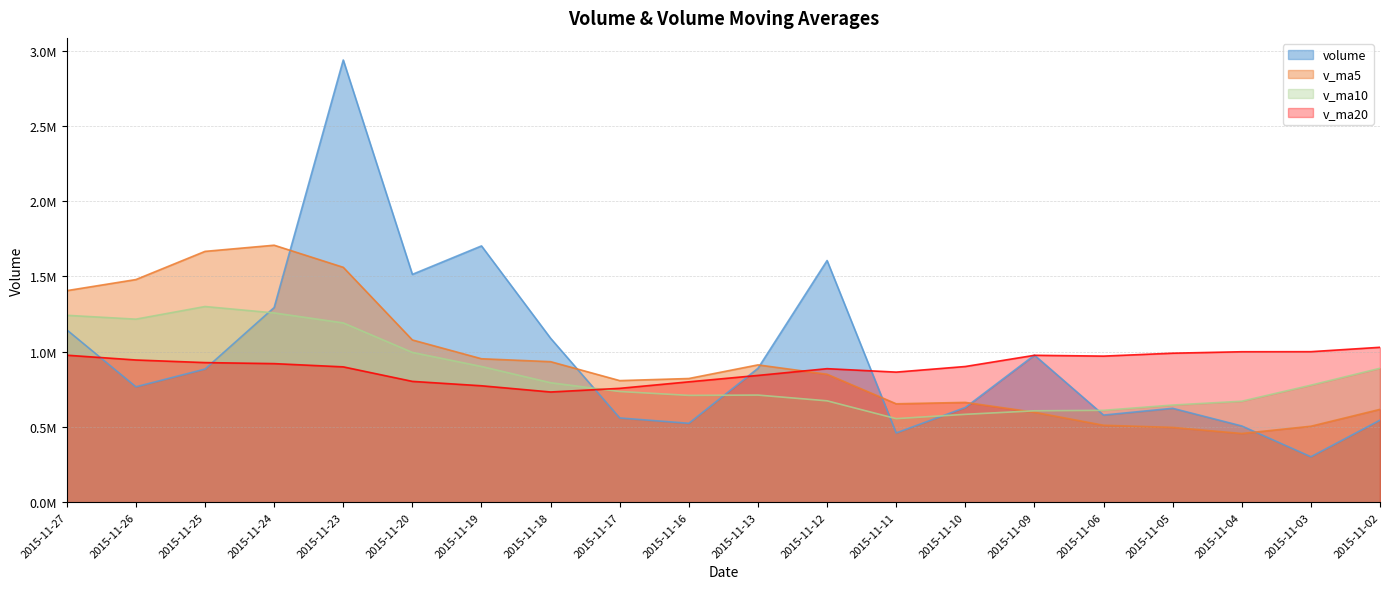

Does the chart have visible grid lines?

Yes